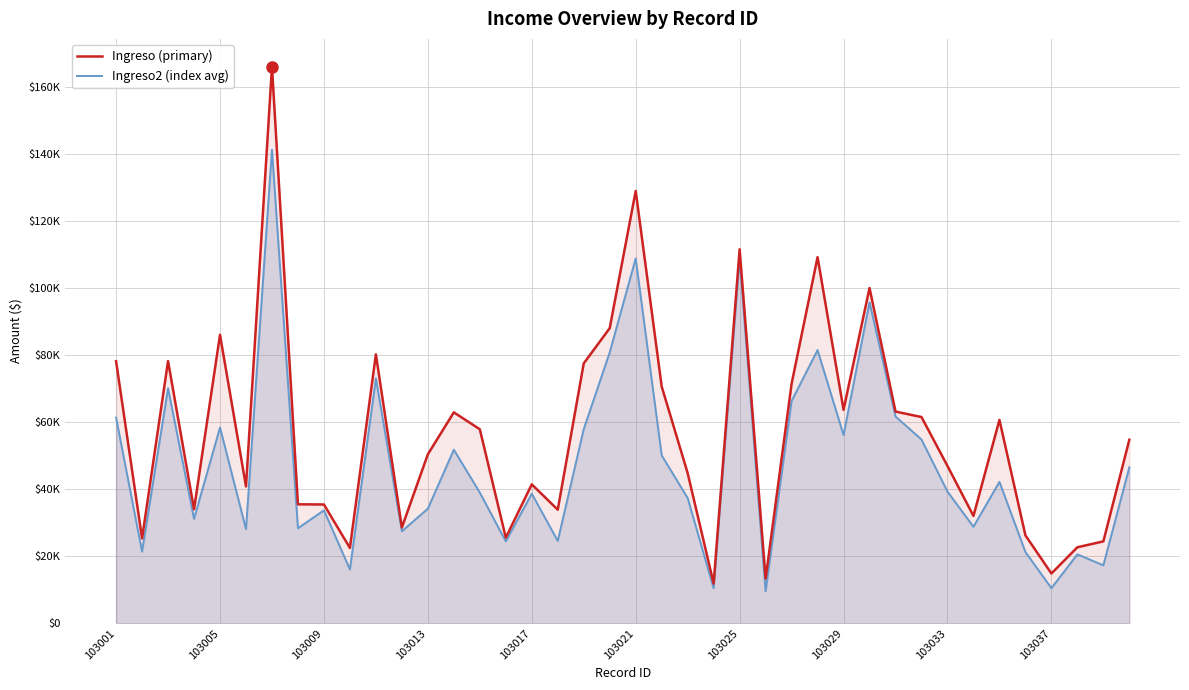

Which series has the largest total across all categories?

Ingreso (primary)